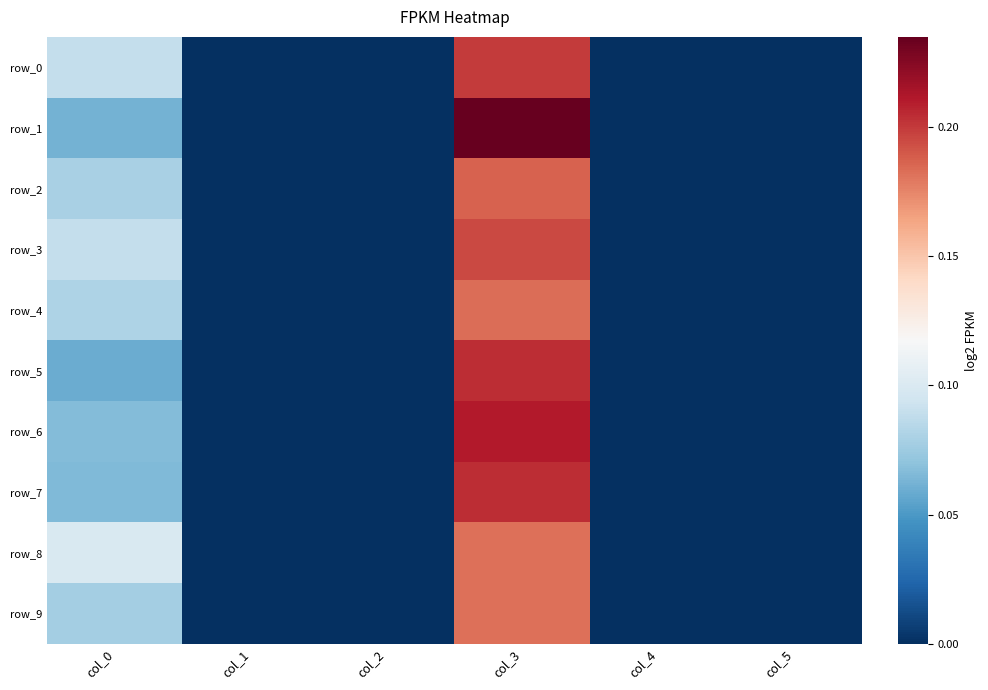

How many data points in row_4 are above 0?

2